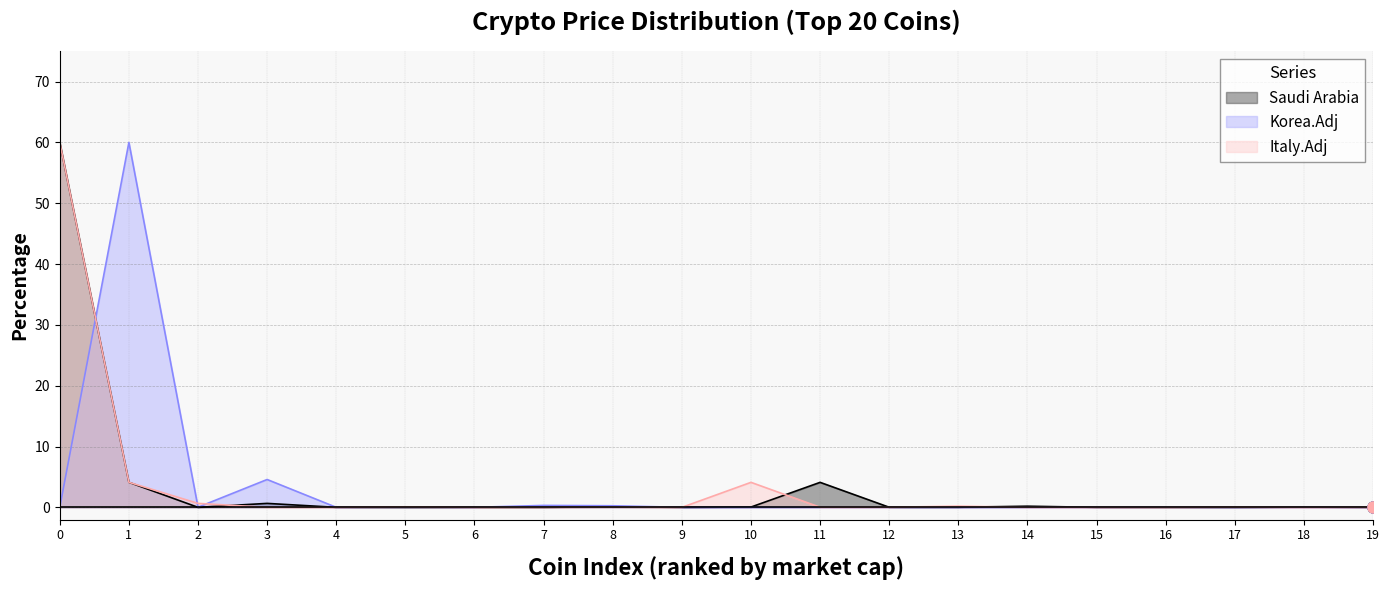

How many interior local valleys does the Saudi Arabia series have?

5